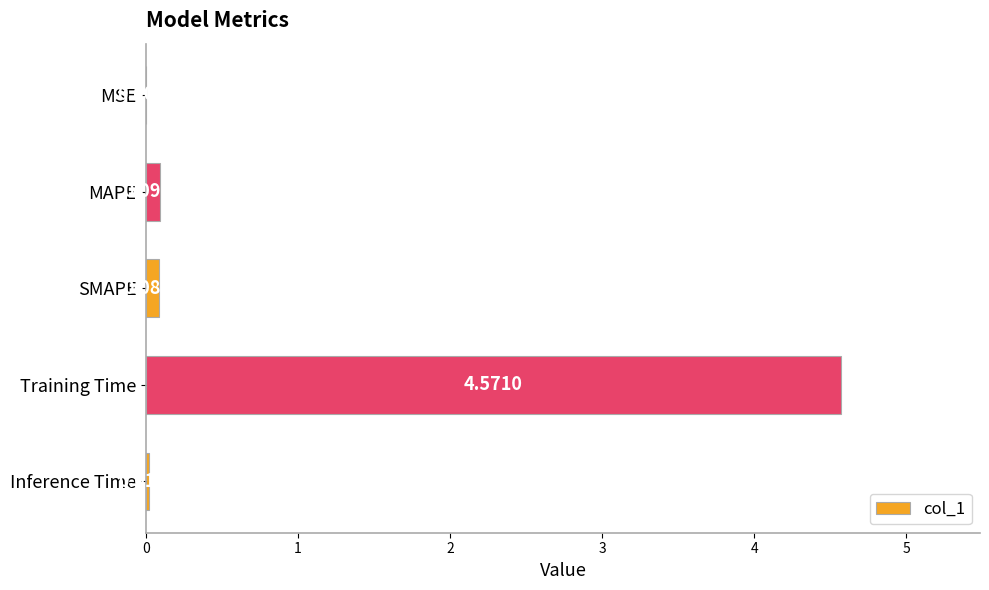

At which category does the chart reach its peak across all series?

Training Time